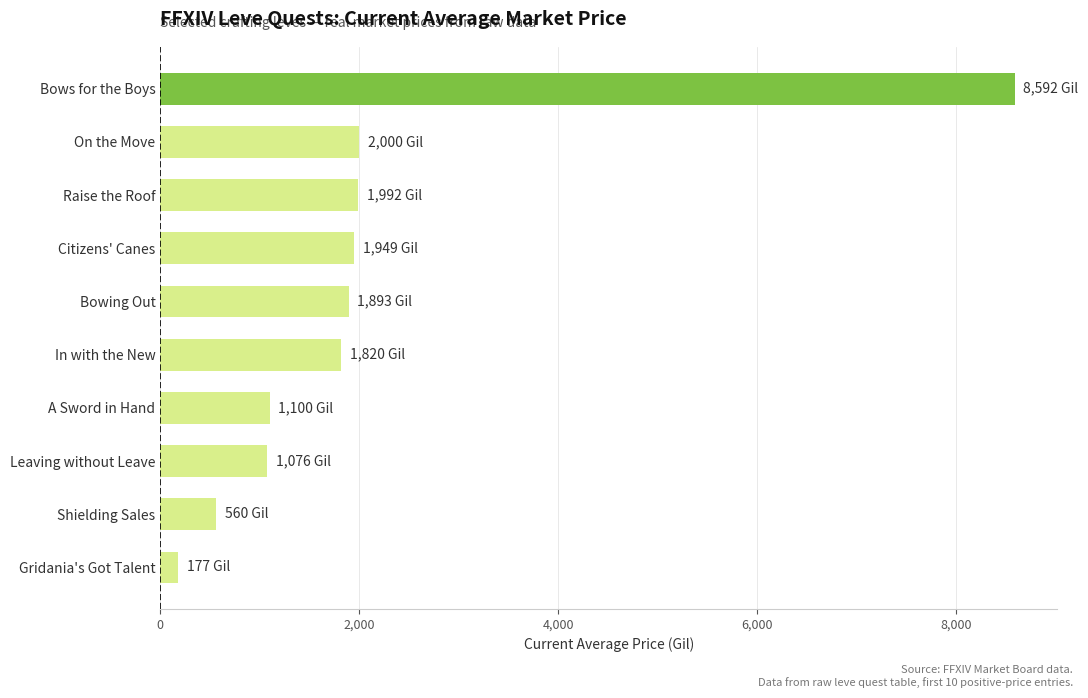

What is the maximum value shown in the chart?

8592.0